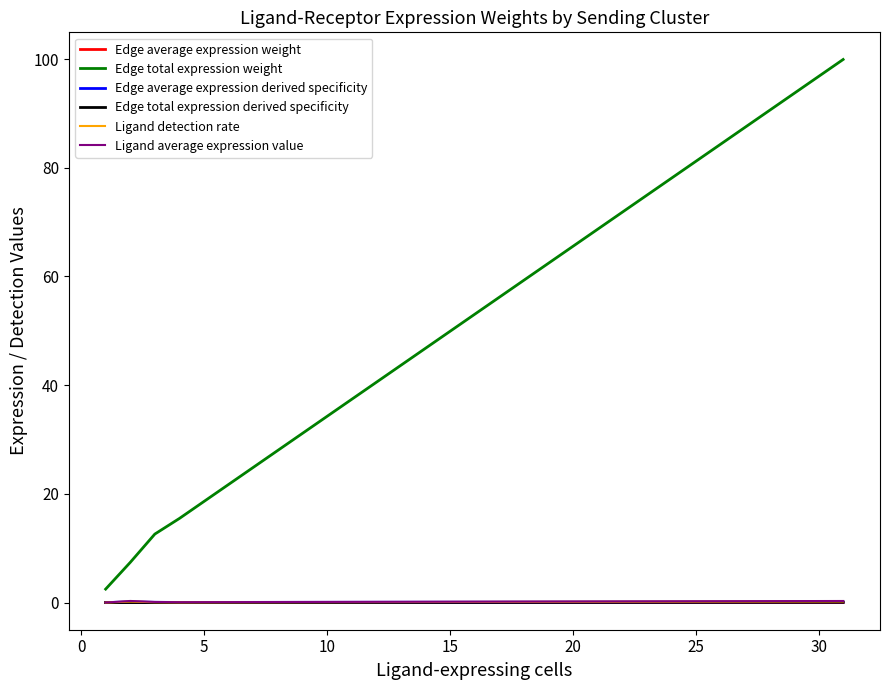

Which series has the widest spread of values?

Edge total expression weight